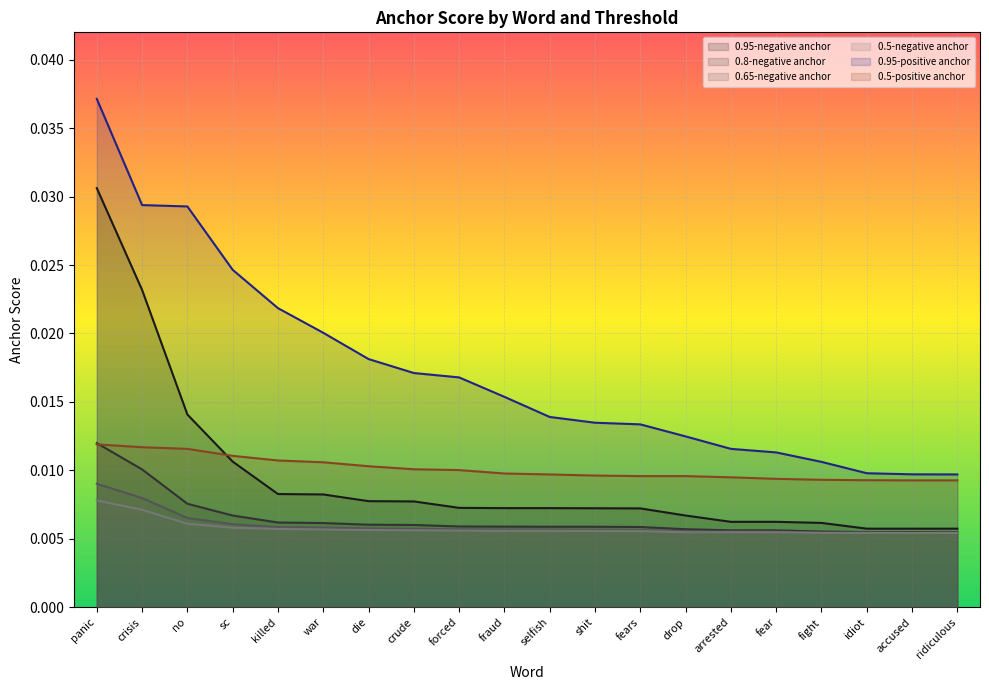

Which series has the largest range (max minus min)?

0.95-positive anchor